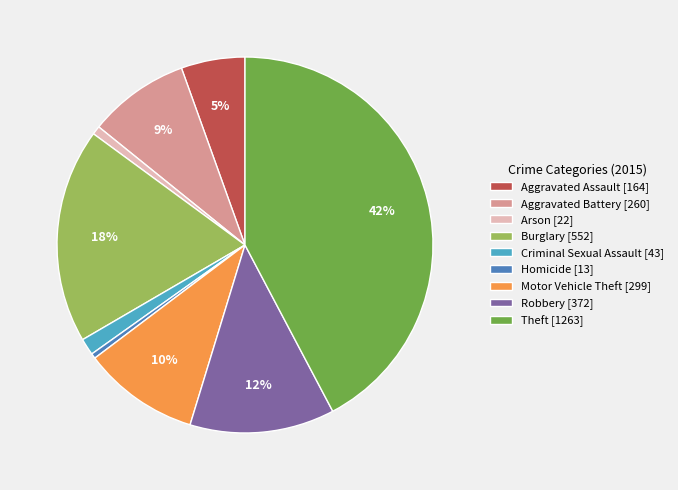

Does any single category account for the majority?

No